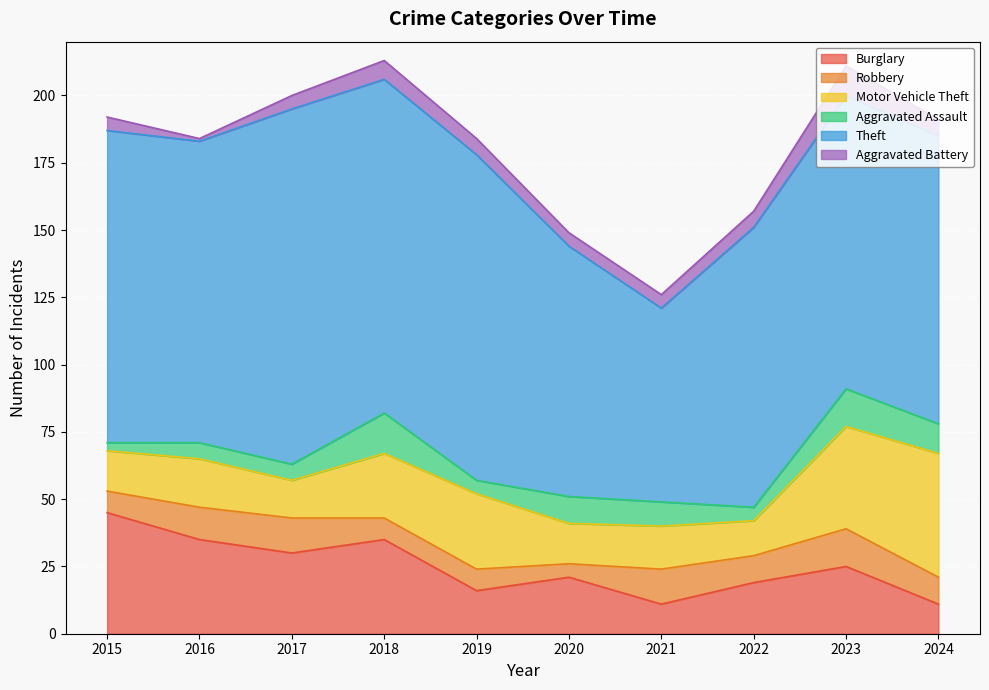

The value of Burglary at 2024 is 11. True or false?

True